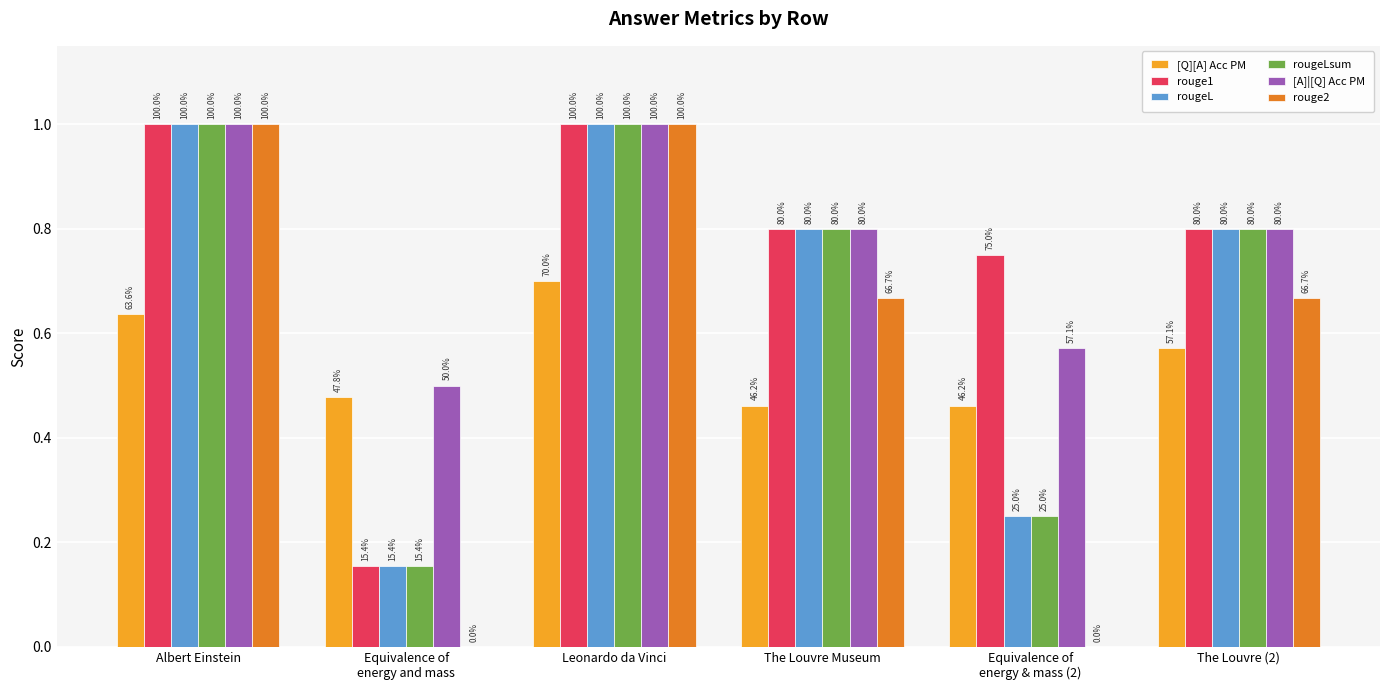

What value does the [A]|[Q] Acc PM series have at Equivalence of
energy and mass?

0.5